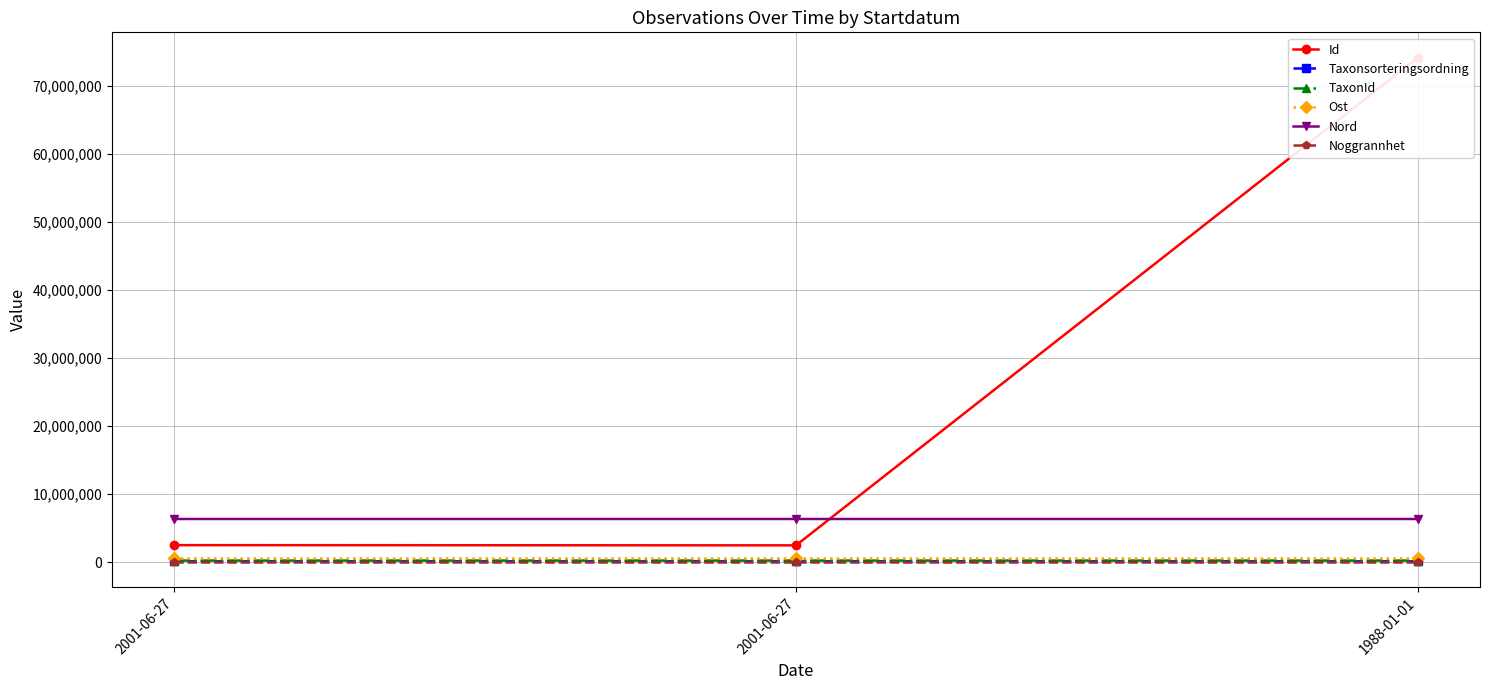

Is it true that Ost equals 715515.9 at 1988-01-01?

False